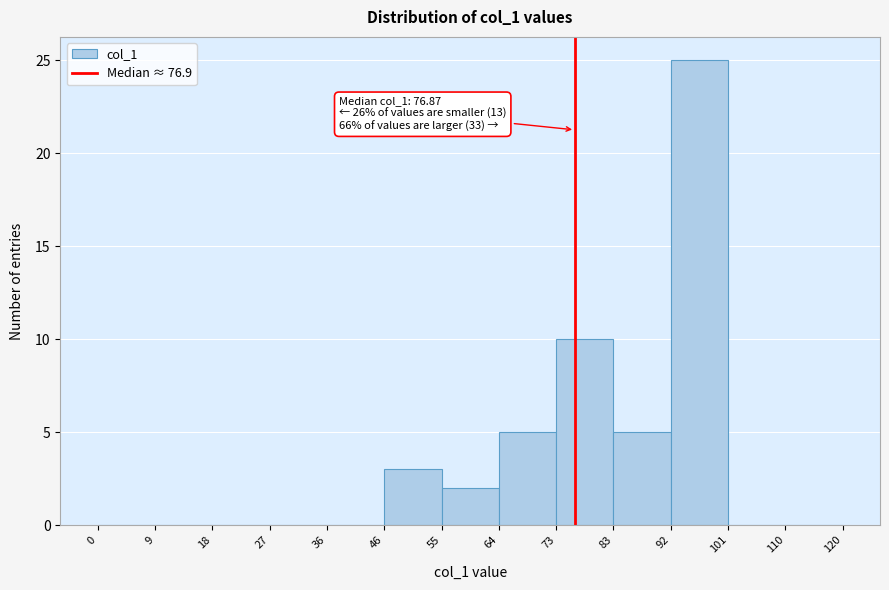

Over which range of the x-axis is the bar tallest?

92 to 101